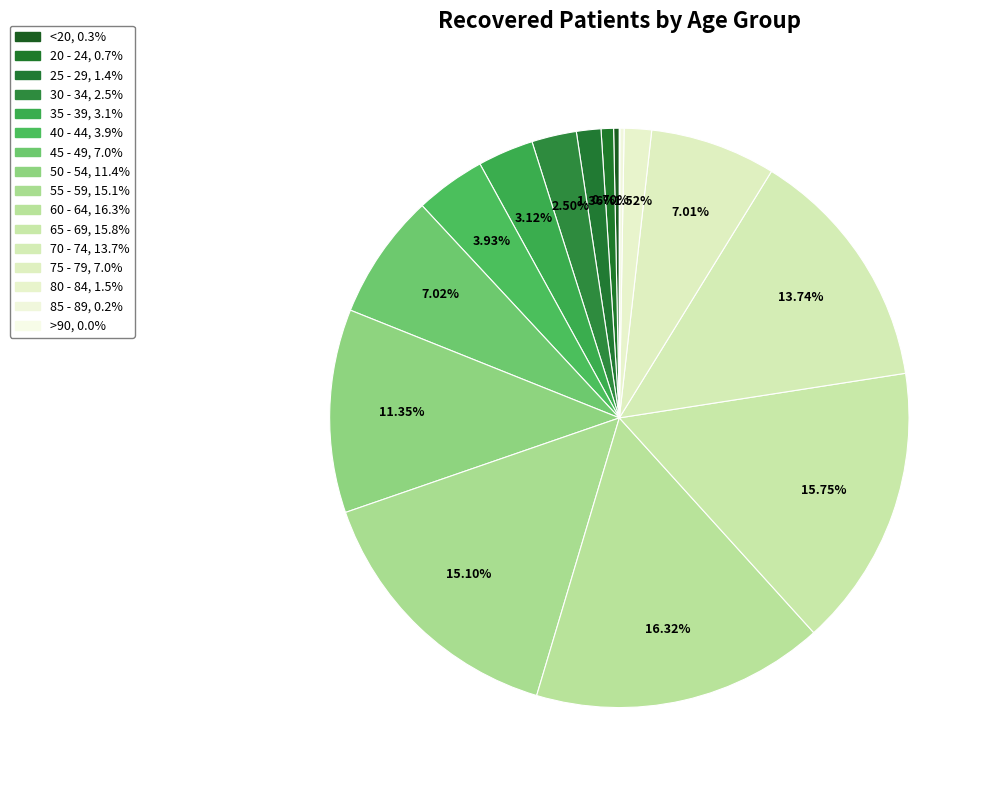

What portion of the pie excludes 20 - 24?

99.3%